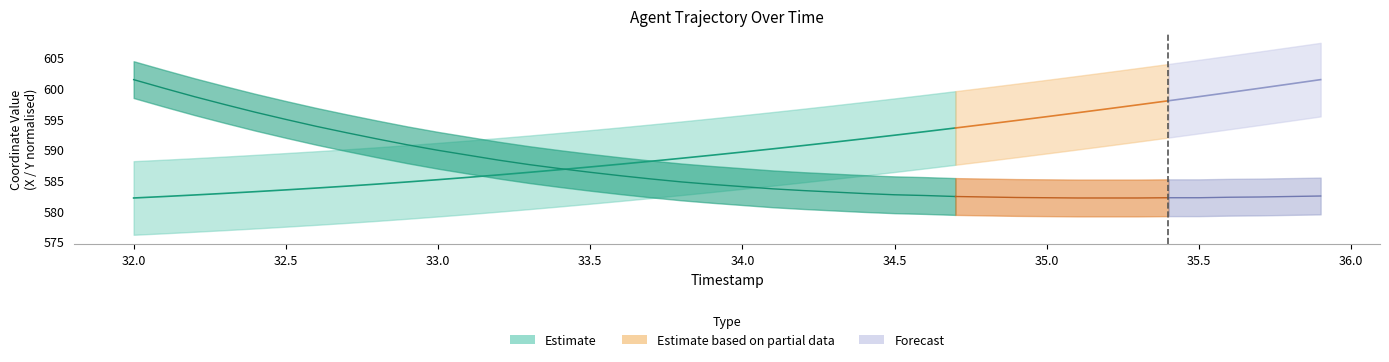

Rank the categories by X value from highest to lowest.

35.9, 35.8, 35.7, 35.6, 35.5, 35.4, 35.3, 35.2, 35.1, 35.0, 34.9, 34.8, 34.7, 34.6, 34.5, 34.4, 34.3, 34.2, 34.1, 34.0, 33.9, 33.8, 33.7, 33.6, 33.5, 33.4, 33.3, 33.2, 33.1, 33.0, 32.9, 32.8, 32.7, 32.6, 32.5, 32.4, 32.3, 32.2, 32.1, 32.0